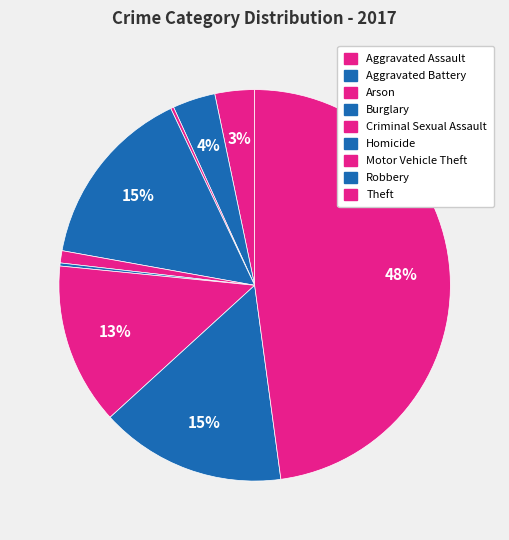

How many slices are in this pie chart?

9